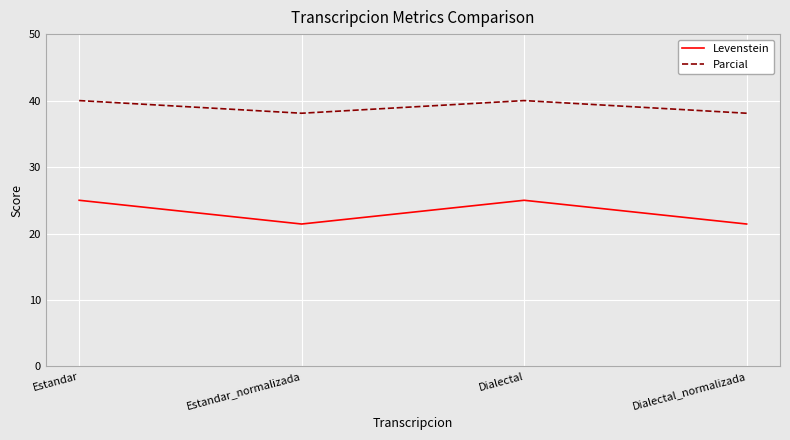

Which series has the largest total across all categories?

Parcial